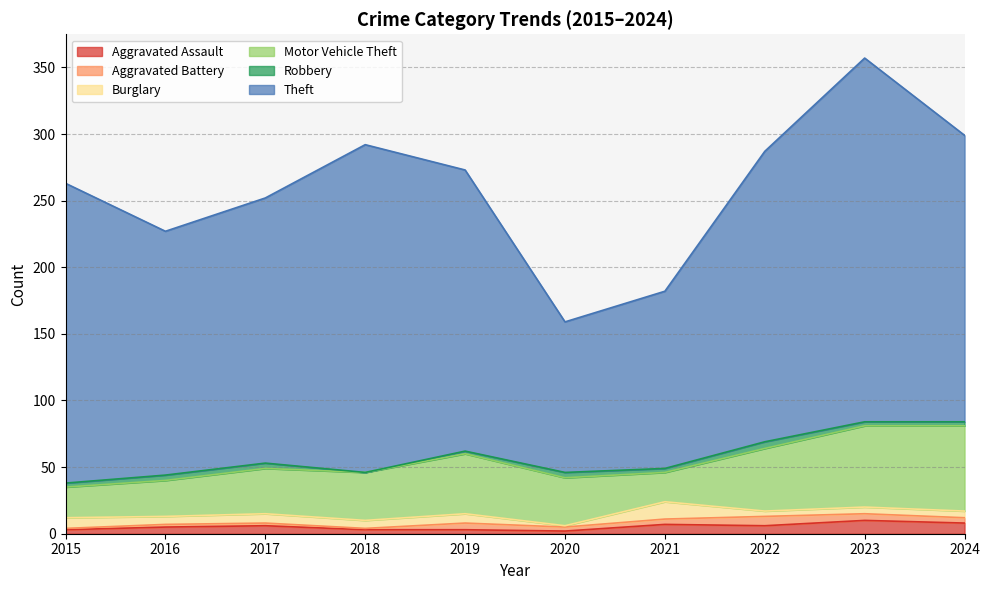

What is the value of the Robbery point at the 5th from the left?

2